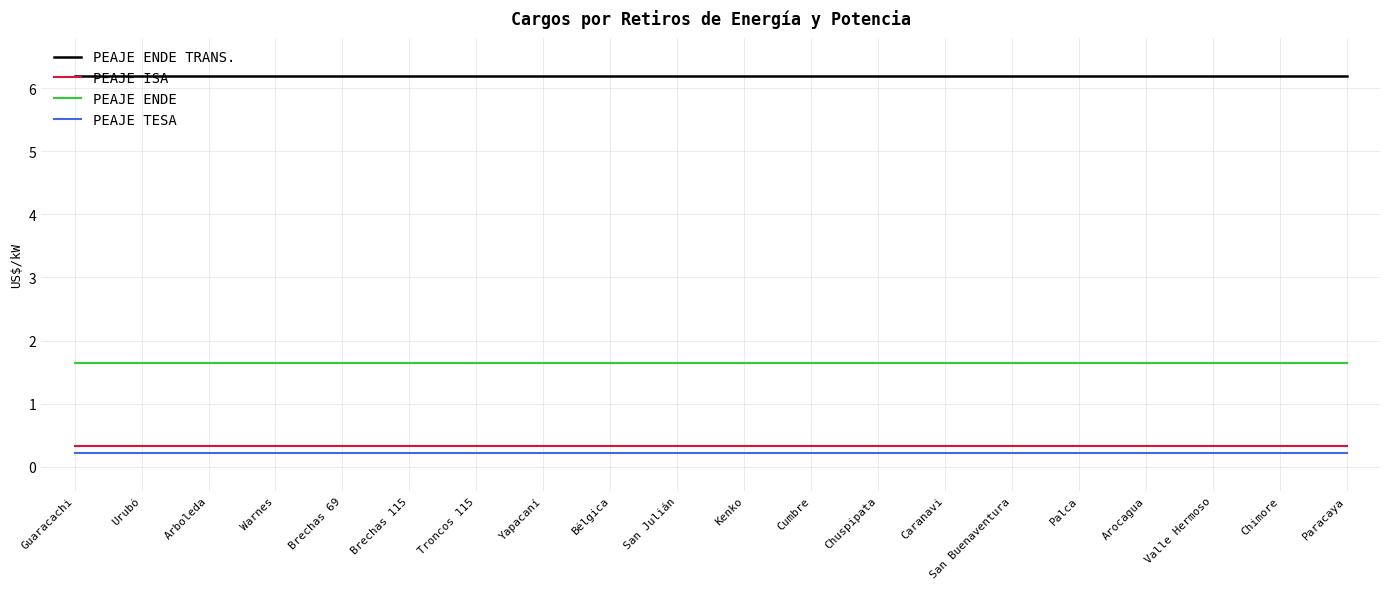

What position from the left is Bélgica?

9